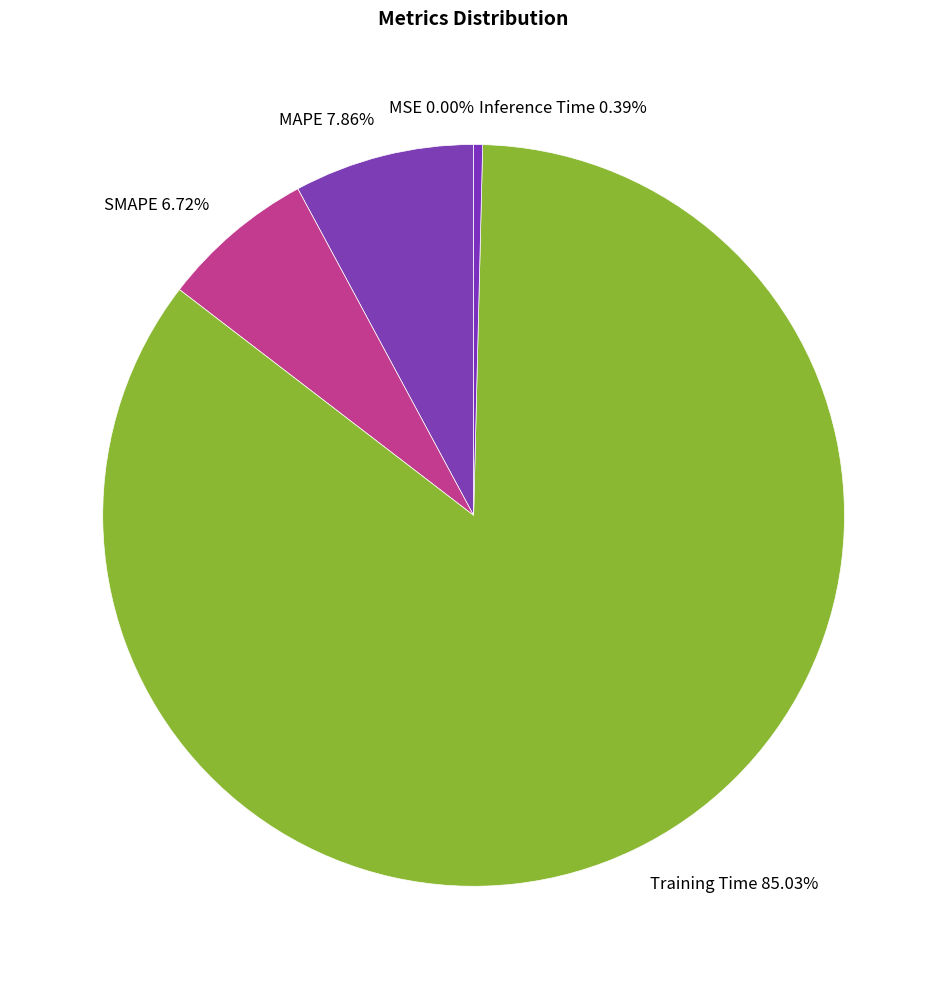

Which has a higher value, Training Time 85.03% or MAPE 7.86%?

Training Time 85.03%